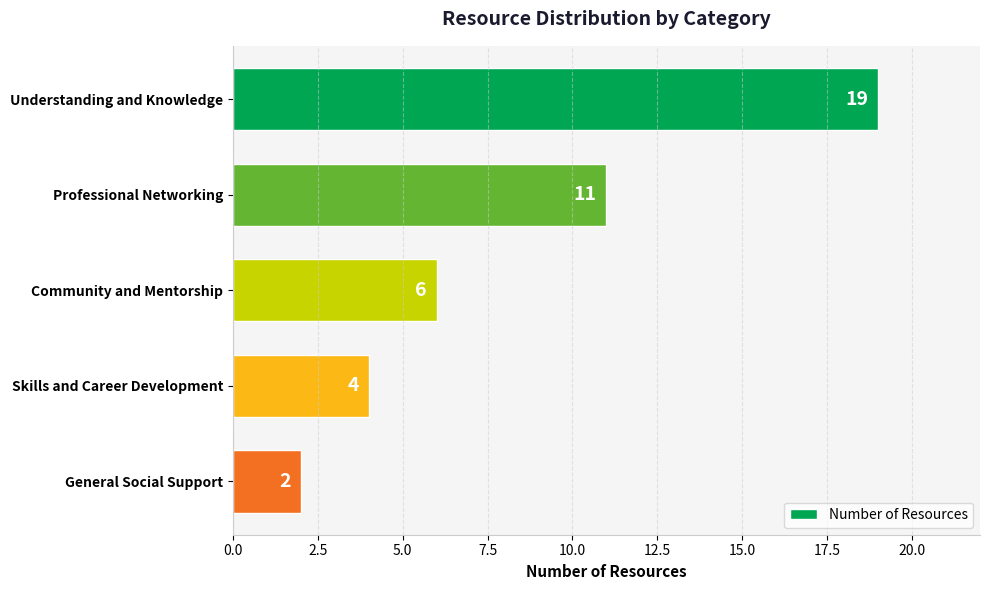

Rank the categories by value from highest to lowest.

Understanding and Knowledge, Professional Networking, Community and Mentorship, Skills and Career Development, General Social Support